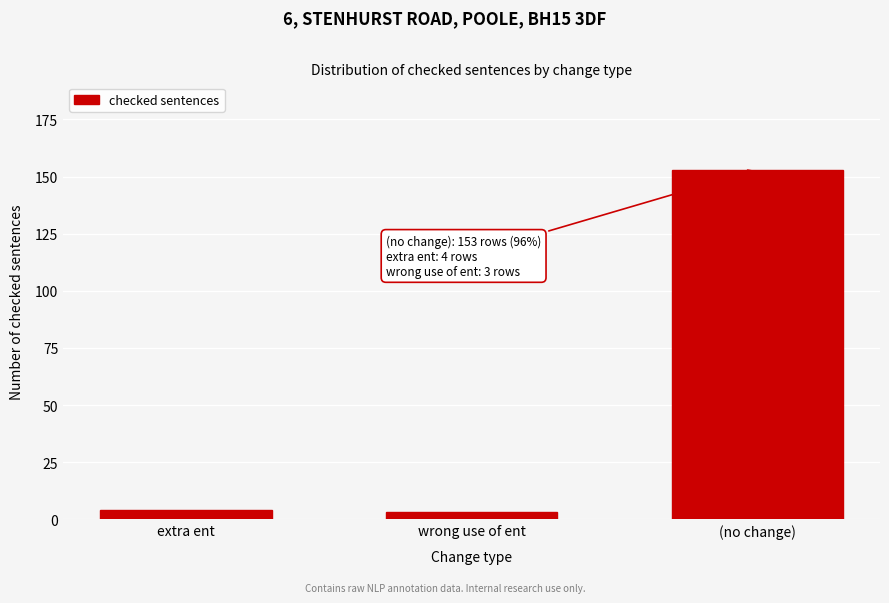

Reading left to right, list all the values displayed in this chart.

extra ent=4	wrong use of ent=3	(no change)=153